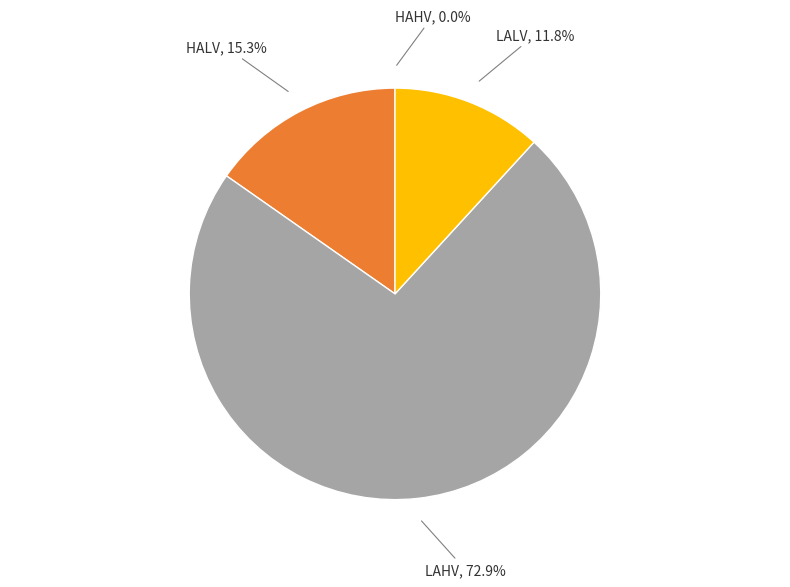

Is there a majority slice in this chart?

Yes